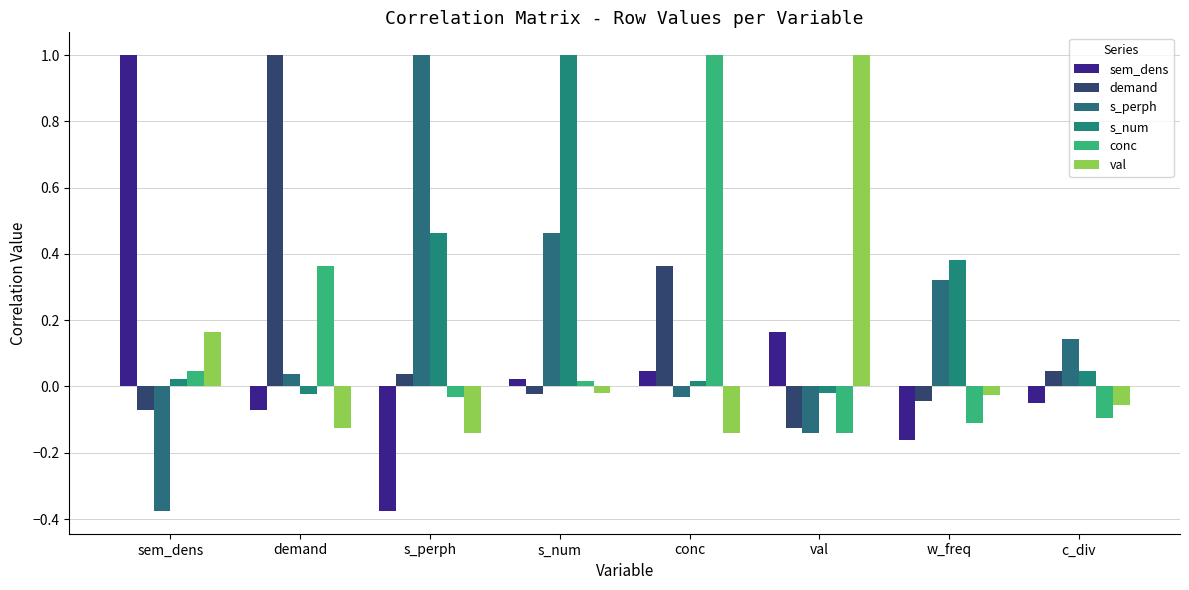

Reading left to right, what are all the values shown in this chart?

sem_dens: sem_dens=1.0	demand=-0.1	s_perph=-0.4	s_num=0.0	conc=0.0	val=0.2	w_freq=-0.2	c_div=-0.0
demand: sem_dens=-0.1	demand=1.0	s_perph=0.0	s_num=-0.0	conc=0.4	val=-0.1	w_freq=-0.0	c_div=0.0
s_perph: sem_dens=-0.4	demand=0.0	s_perph=1.0	s_num=0.5	conc=-0.0	val=-0.1	w_freq=0.3	c_div=0.1
s_num: sem_dens=0.0	demand=-0.0	s_perph=0.5	s_num=1.0	conc=0.0	val=-0.0	w_freq=0.4	c_div=0.0
conc: sem_dens=0.0	demand=0.4	s_perph=-0.0	s_num=0.0	conc=1.0	val=-0.1	w_freq=-0.1	c_div=-0.1
val: sem_dens=0.2	demand=-0.1	s_perph=-0.1	s_num=-0.0	conc=-0.1	val=1.0	w_freq=-0.0	c_div=-0.1